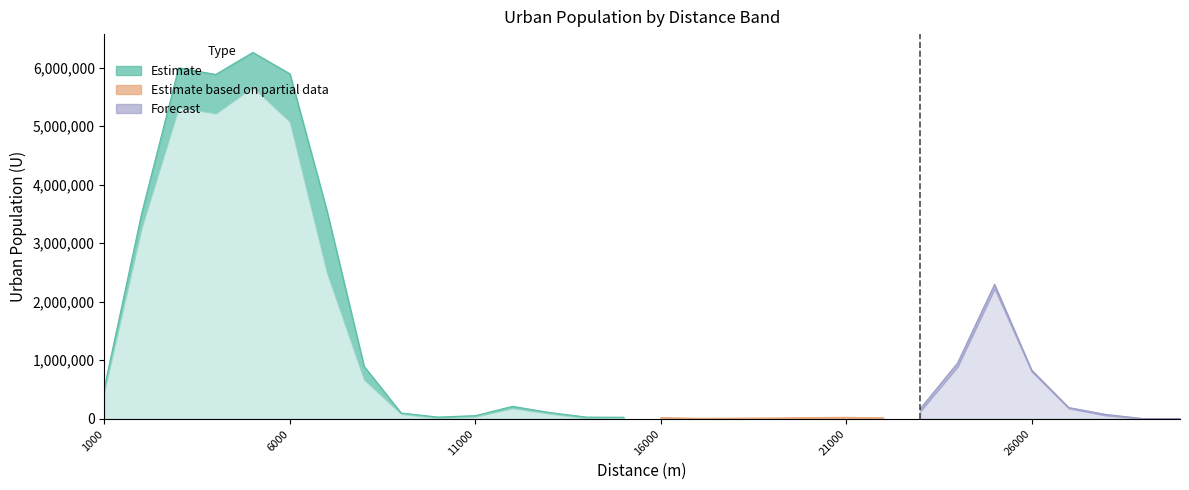

In 2010_U, how many points are higher than both neighbors (excluding endpoints)?

7